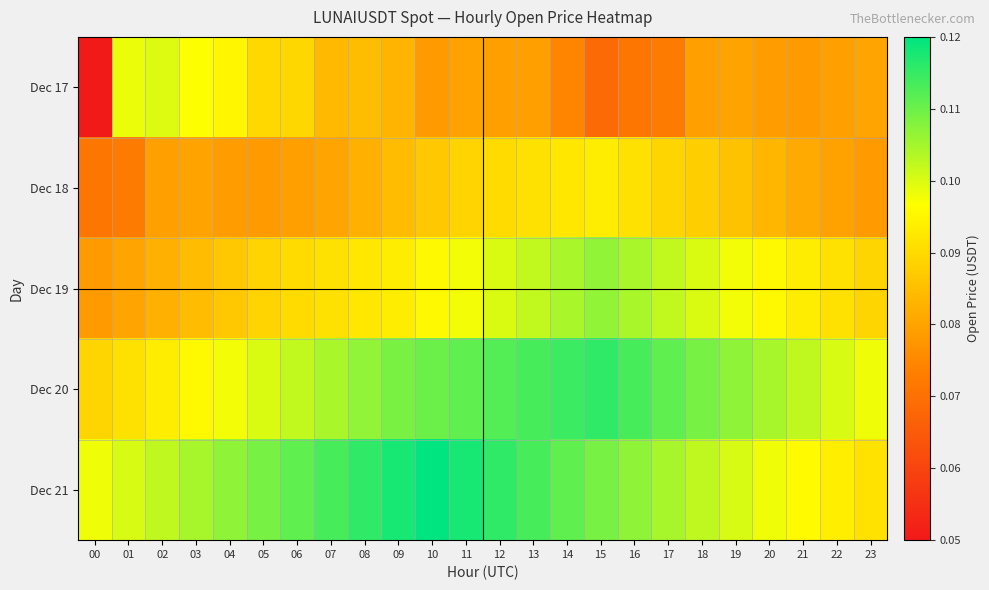

How many distinct data groups are displayed?

5